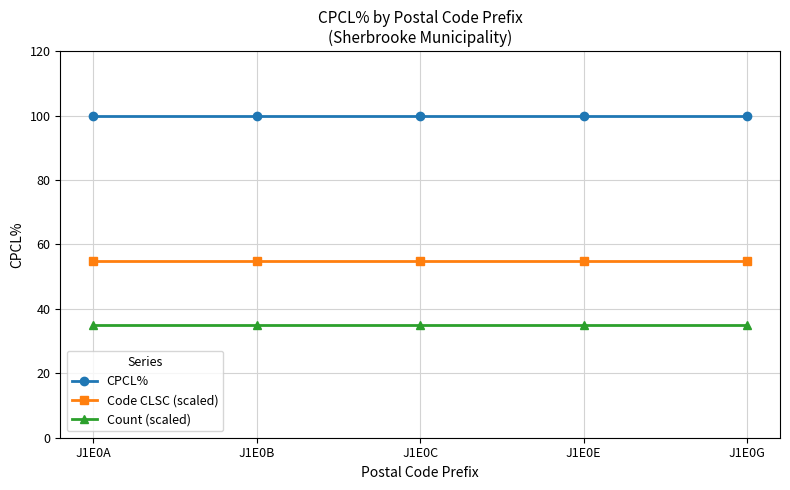

List the series in order of their peak value, highest first.

CPCL%, Code CLSC (scaled), Count (scaled)